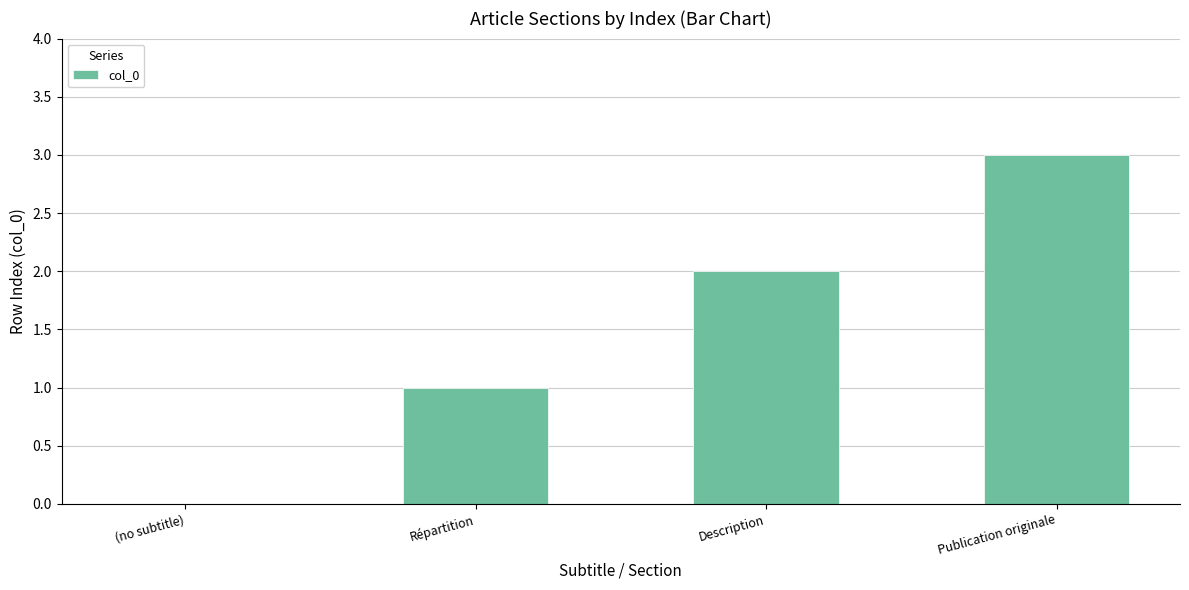

What is the sum of all values?

6